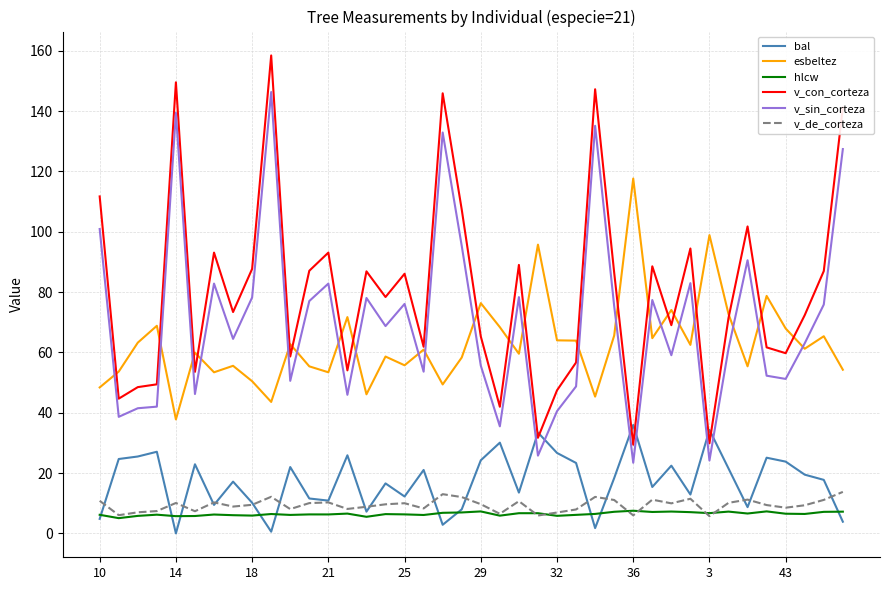

What is the maximum value for v_sin_corteza?

146.3